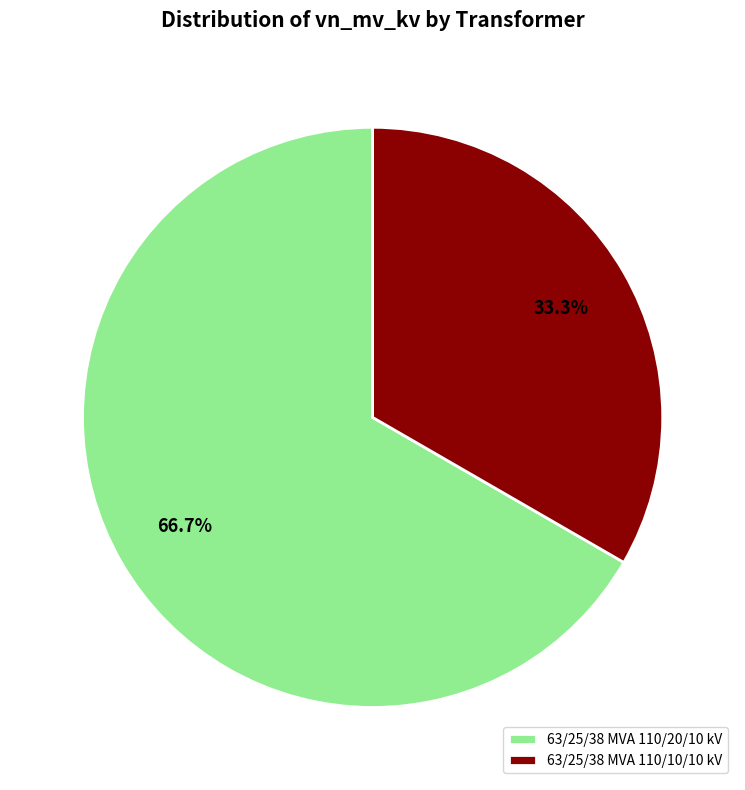

To the nearest percent, what is the combined percentage of 63/25/38 MVA 110/20/10 kV and 63/25/38 MVA 110/10/10 kV?

100%